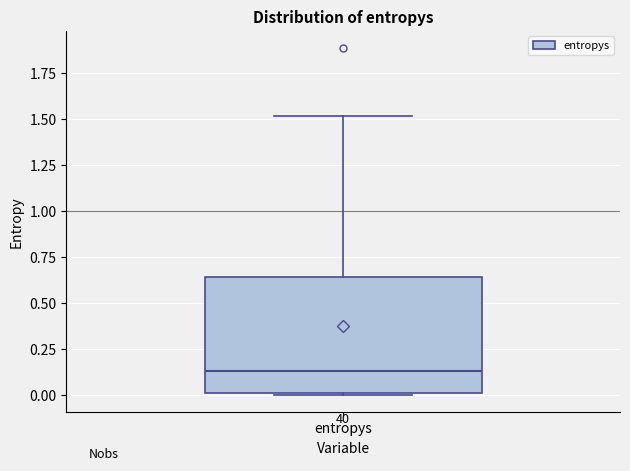

Read this box plot against the y-axis: the position of the median line, the range covered by the box, and the ends of both whiskers. The values are not printed on the chart, so give them approximately, as read against the axis.

median 0.15, box 0.00 to 0.65, whiskers 0.00 to 1.50